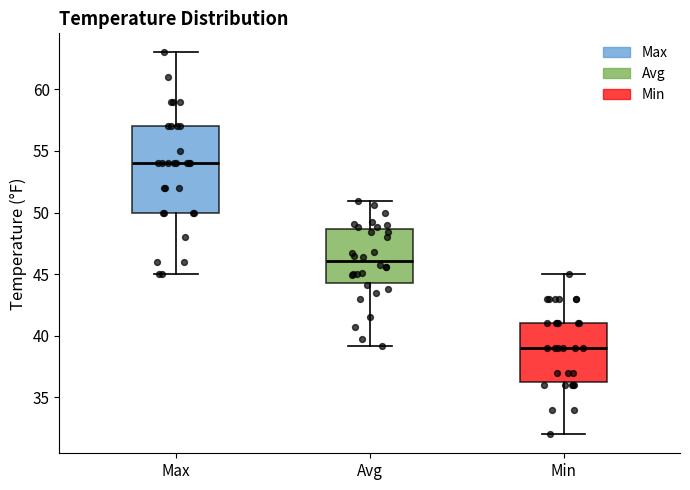

Which box's median line is the highest?

Max